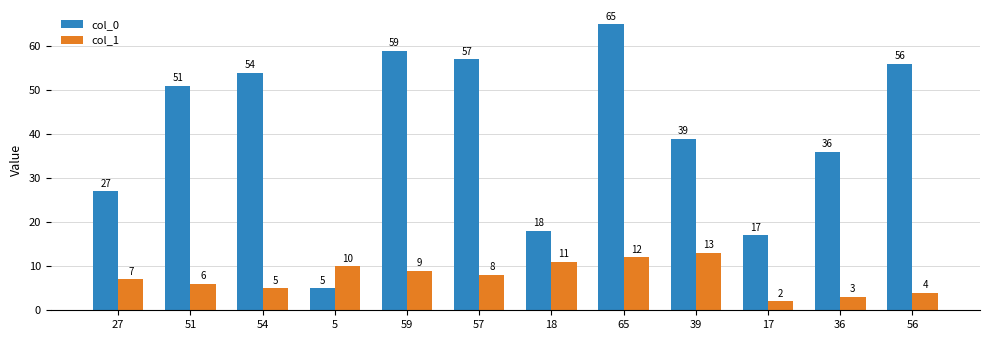

The col_0 series shows 10 at 17. True or false?

False